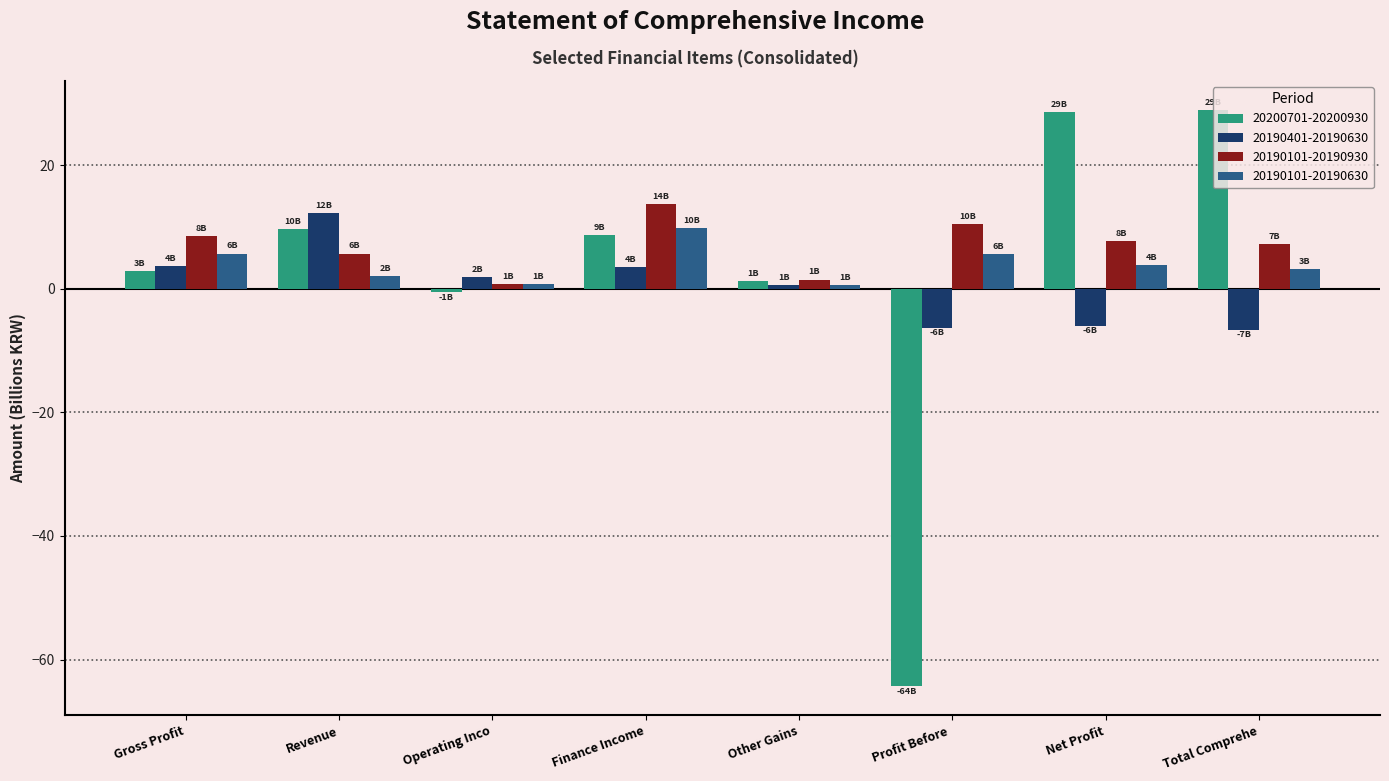

The value of 20200701-20200930 at Finance Income is 8.7. True or false?

True